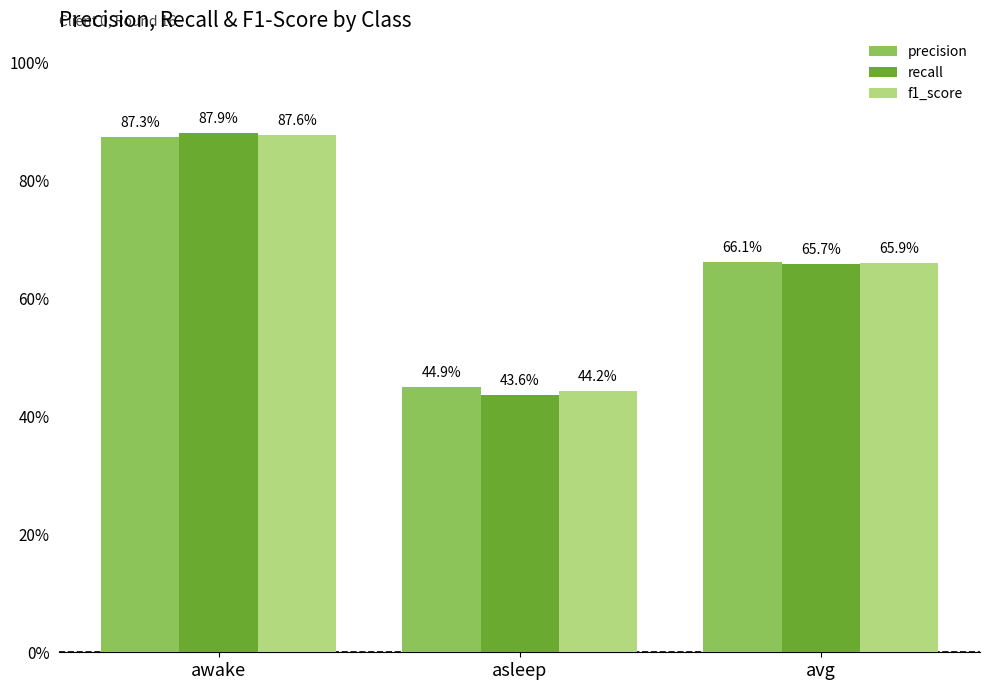

At avg, list the series in order from smallest to largest.

recall, f1_score, precision